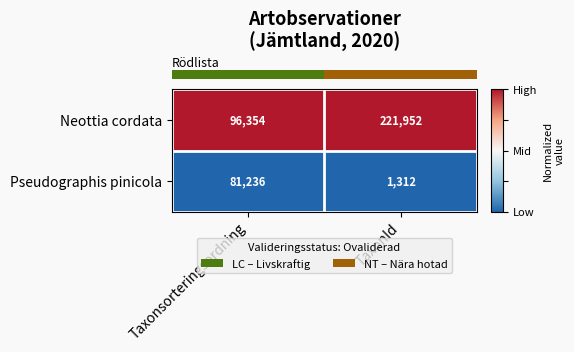

Which series has the largest range (max minus min)?

Neottia cordata